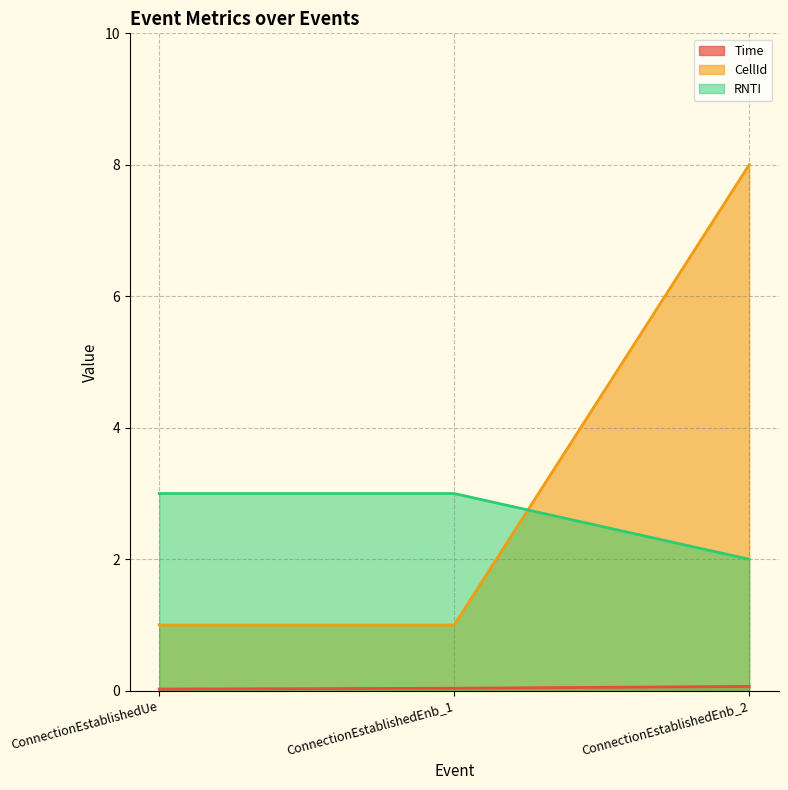

What is the spread (max minus min) of values at ConnectionEstablishedUe?

3.0